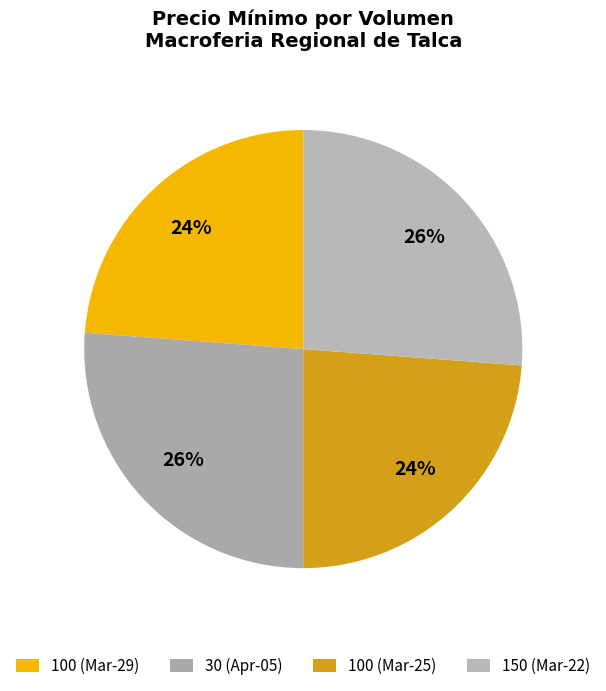

Count the number of slices in the pie.

4